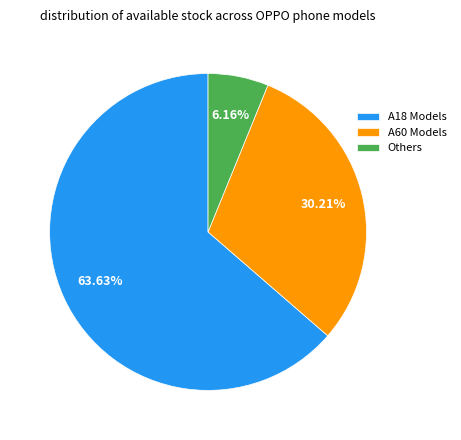

Which slice is the smallest?

Others